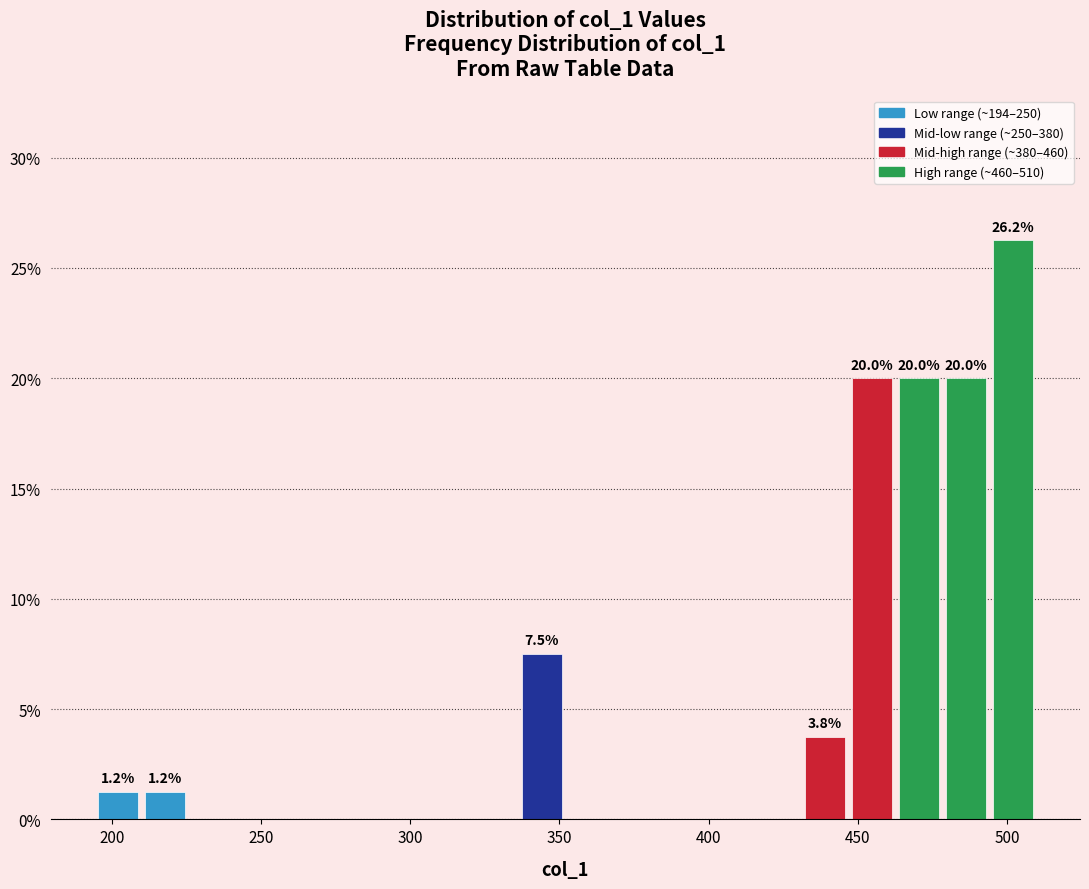

Read against the x-axis, roughly where is the centre of the tallest bar?

500